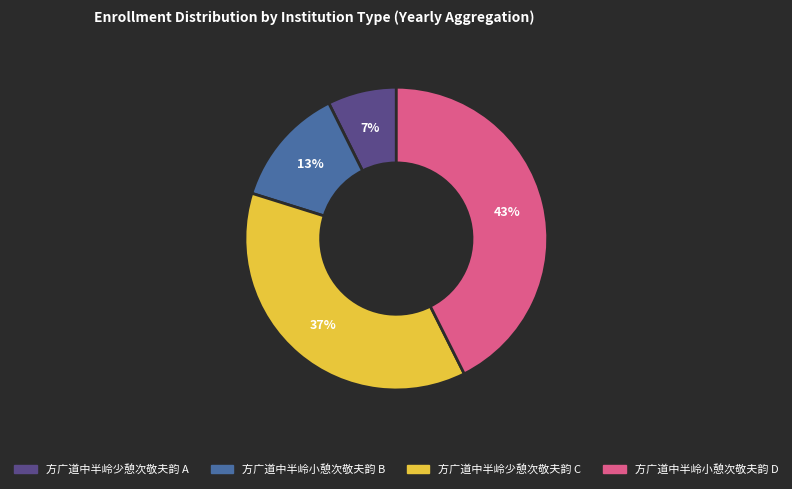

What is the smallest slice in the pie chart?

方广道中半岭少憩次敬夫韵 A